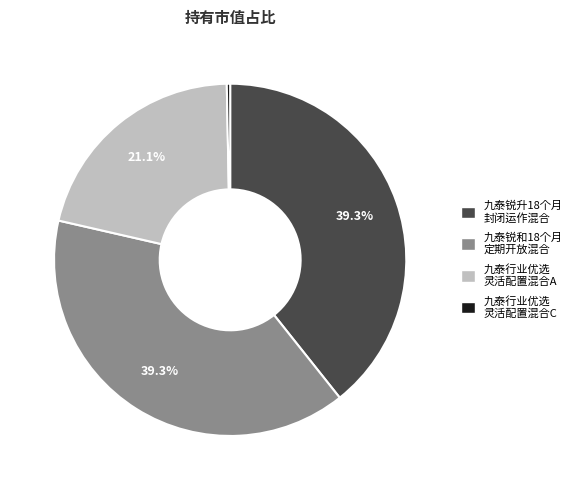

Does any single category account for the majority?

No